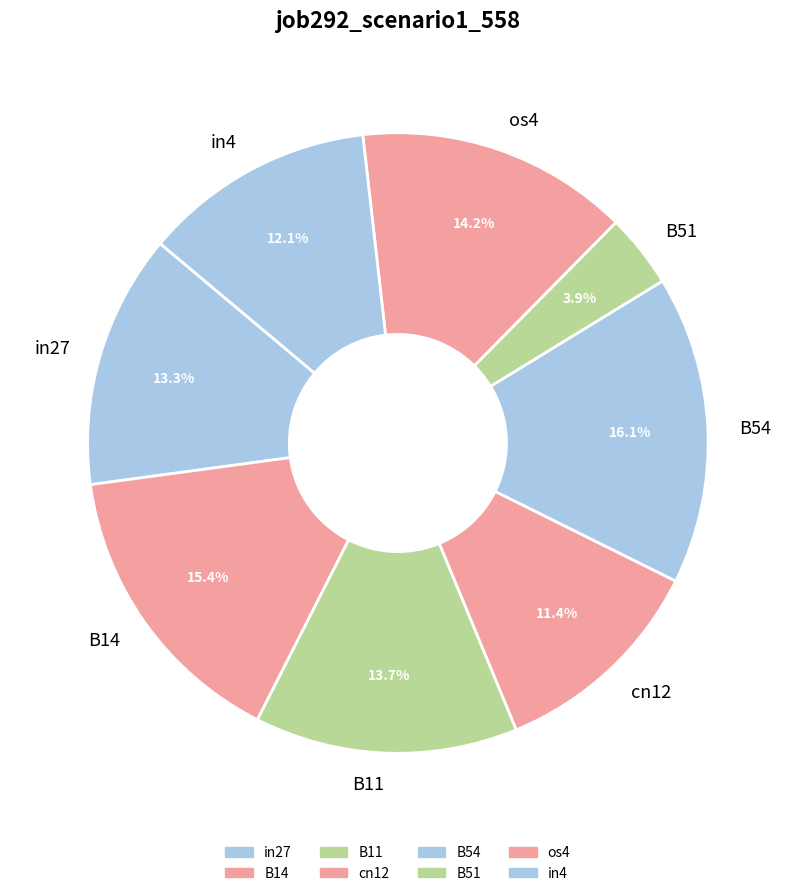

Is the sum of B11 and in4 greater than half?

No